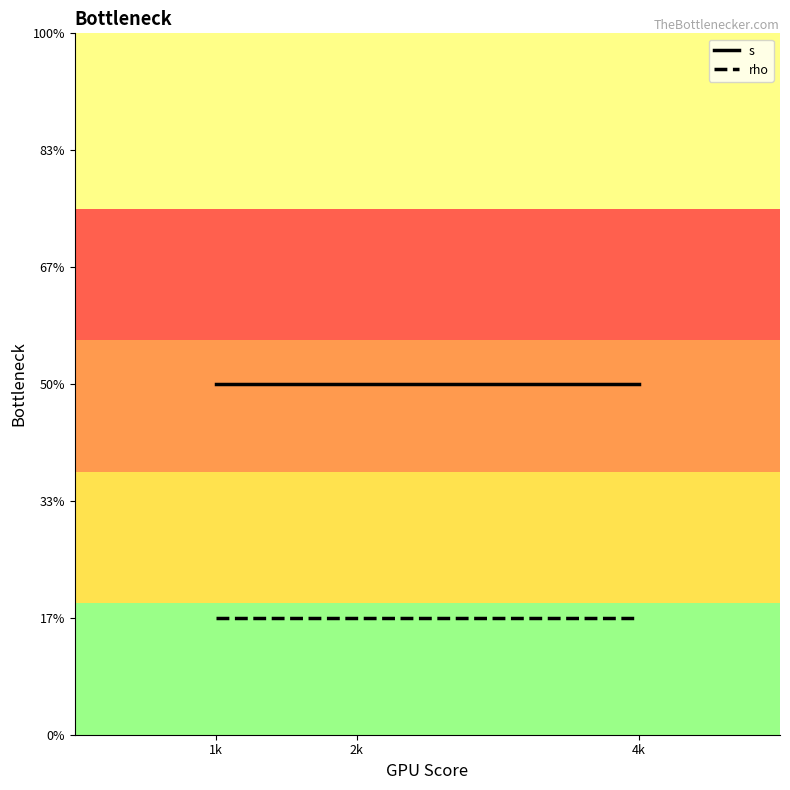

What is the sum of the s values at 2k and 1k?

6